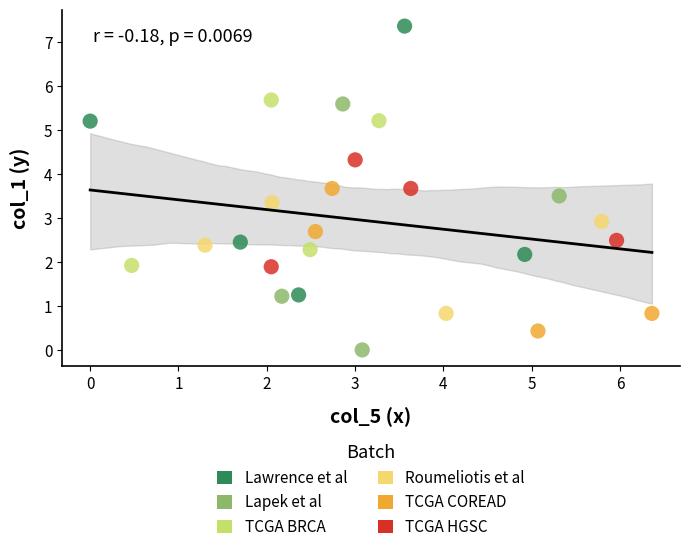

Which series reaches the maximum Y coordinate?

Lawrence et al